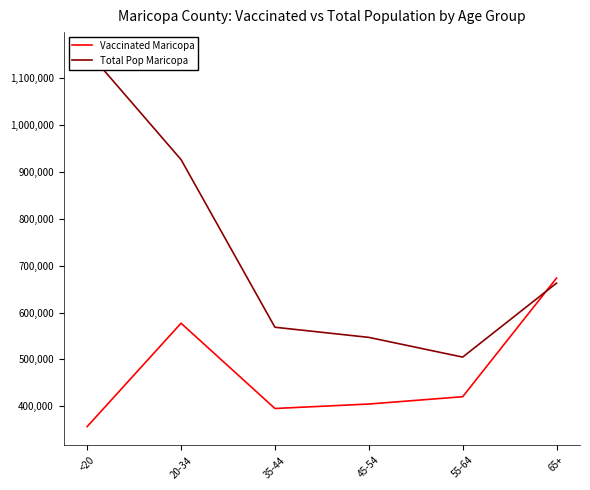

How many values in the Vaccinated Maricopa series are below 420493?

3